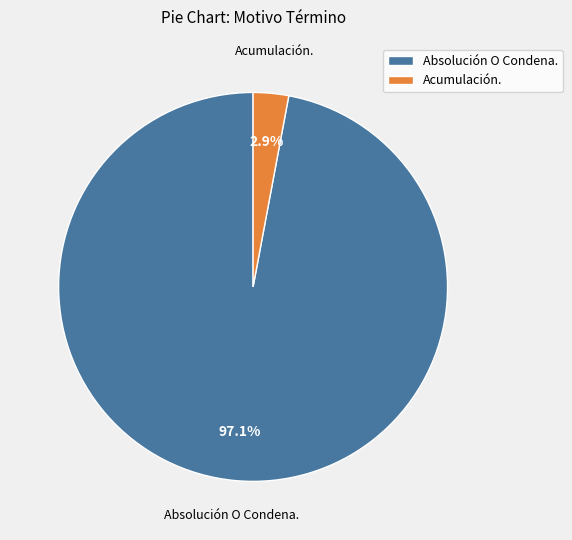

Which category has the smallest portion of the pie?

Acumulación.